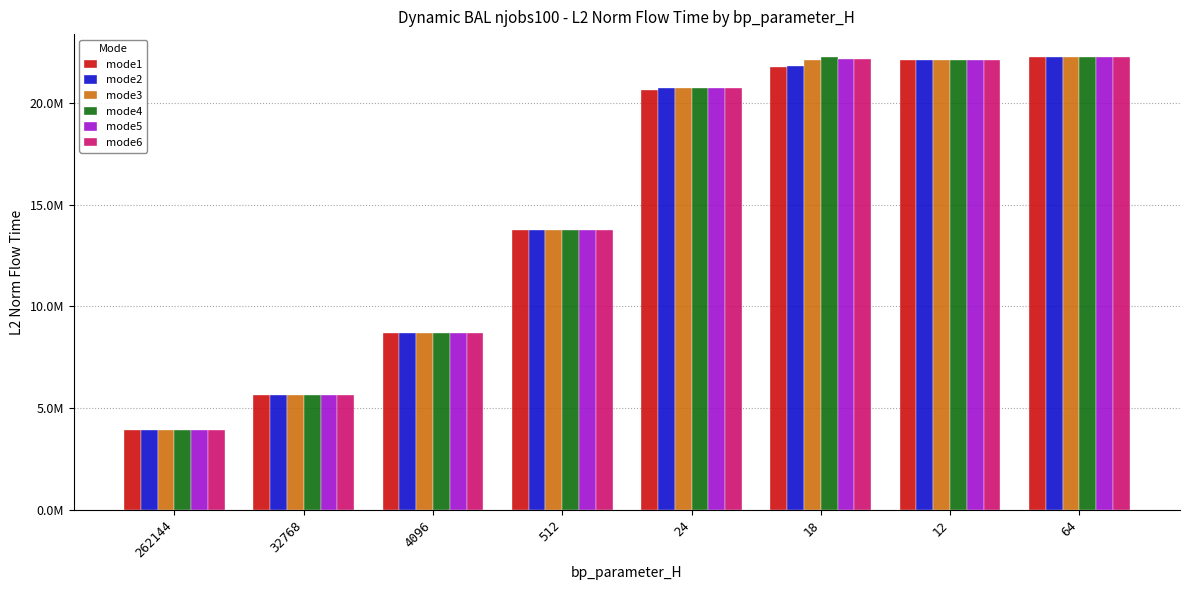

What is the total value across all series at 32768?

33876932.5